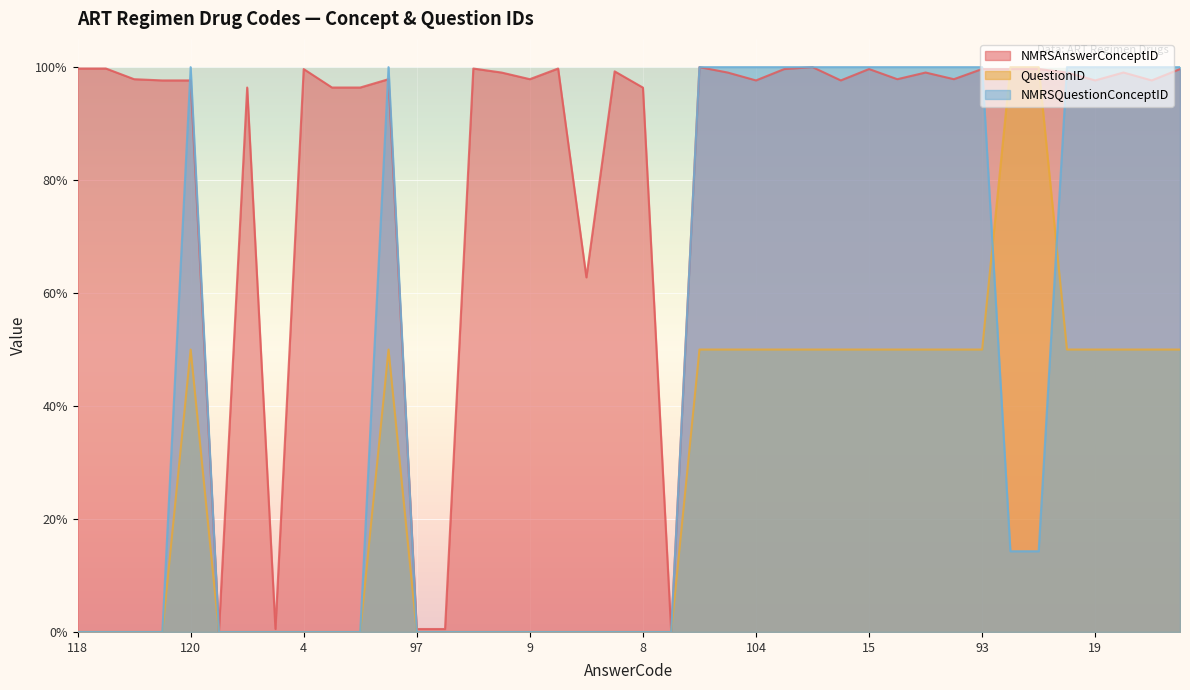

List the series in order of their overall mean, lowest first.

QuestionID, NMRSQuestionConceptID, NMRSAnswerConceptID